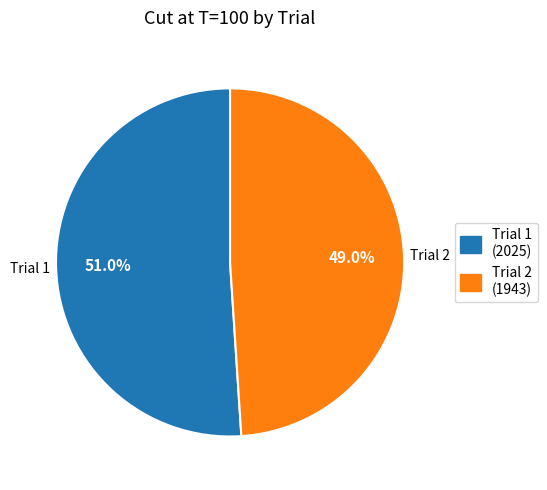

What percentage is the Trial 1 slice, to the nearest percent?

51%